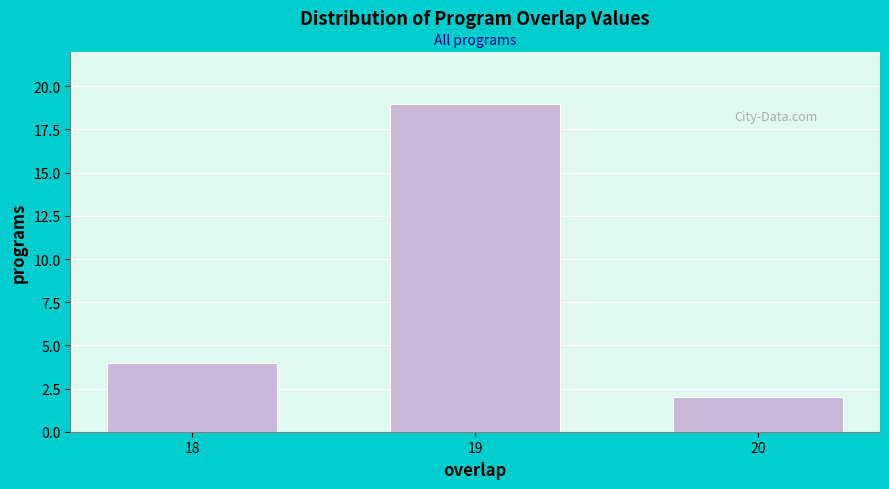

Reading left to right, list all the values displayed in this chart.

18=4	19=19	20=2